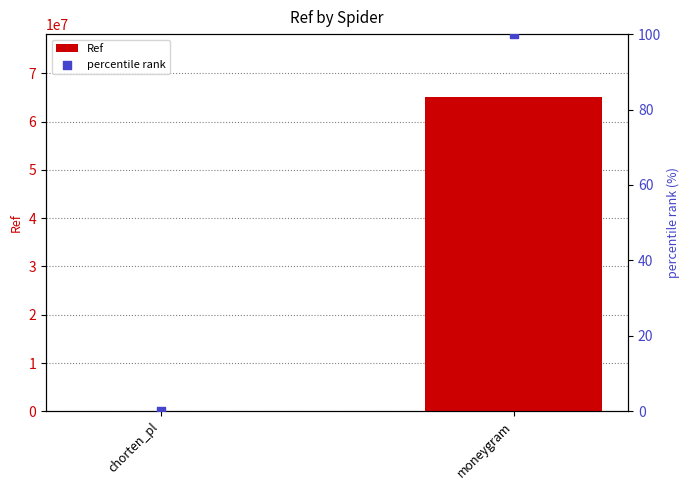

What are all the series names shown in the legend?

Ref, percentile rank